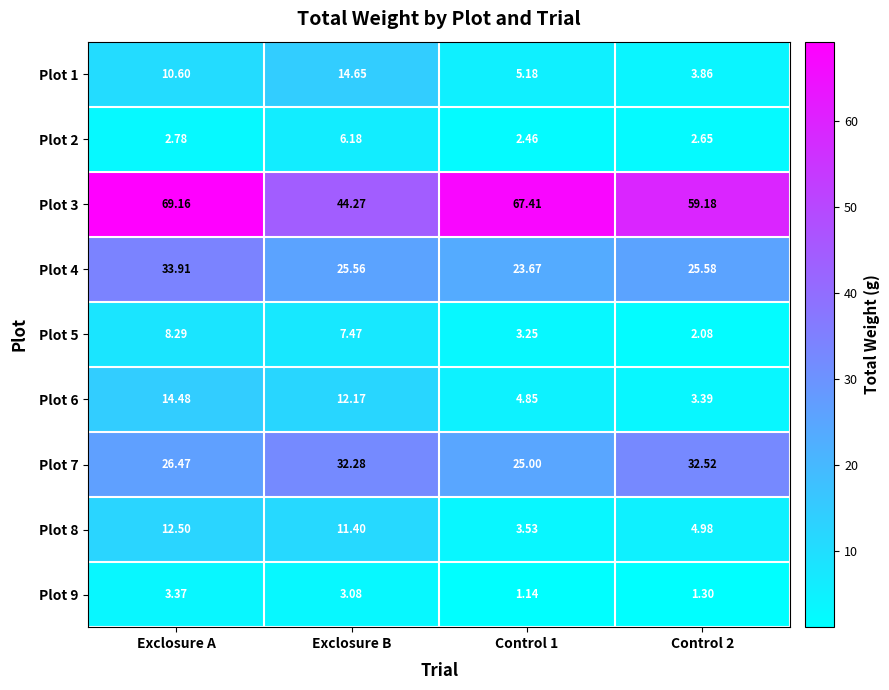

At which category does the chart reach its peak across all series?

Exclosure A